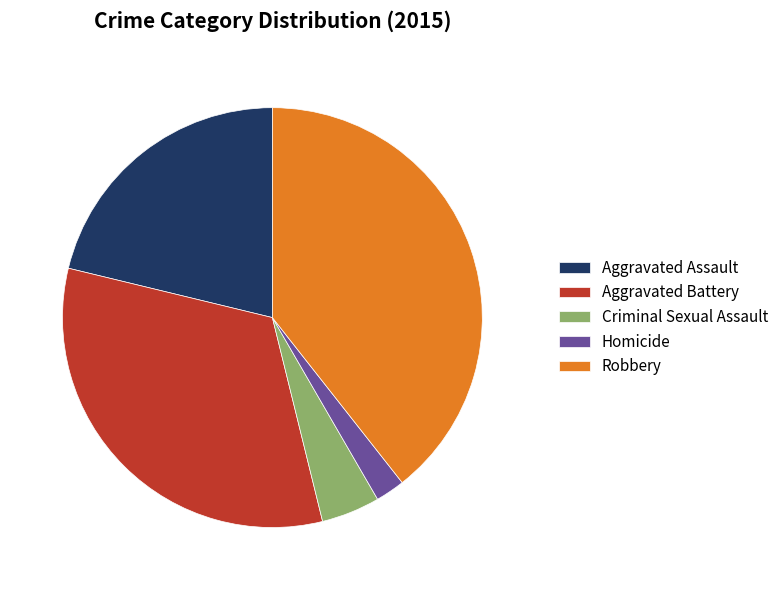

What is the largest slice in the pie chart?

Robbery